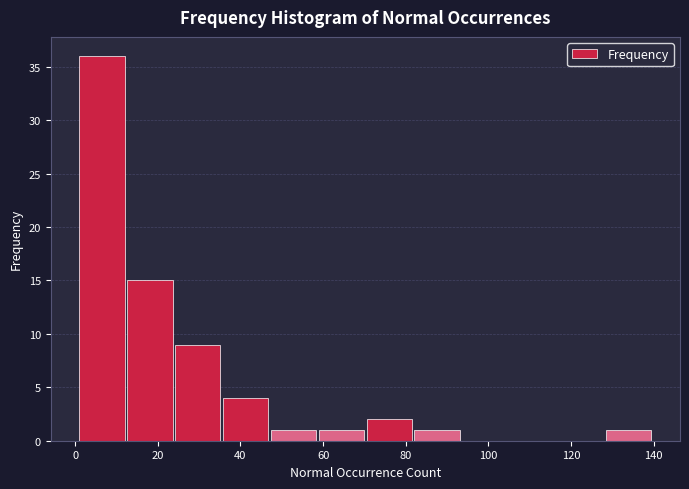

Reading left to right, list every bar in this chart as the range it spans on the x-axis followed by its height. Neither the bar edges nor the heights are printed on the chart, so give them approximately, as read against the axes.

2 to 12: 36
12 to 24: 15
24 to 36: 9
36 to 48: 4
48 to 58: 1
58 to 70: 1
70 to 82: 2
82 to 94: 1
94 to 106: 0
106 to 116: 0
116 to 128: 0
128 to 140: 1